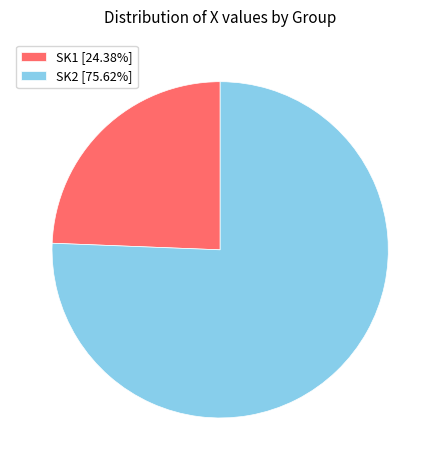

Combined, do SK1 [24.38%] and SK2 [75.62%] account for over 50%?

Yes